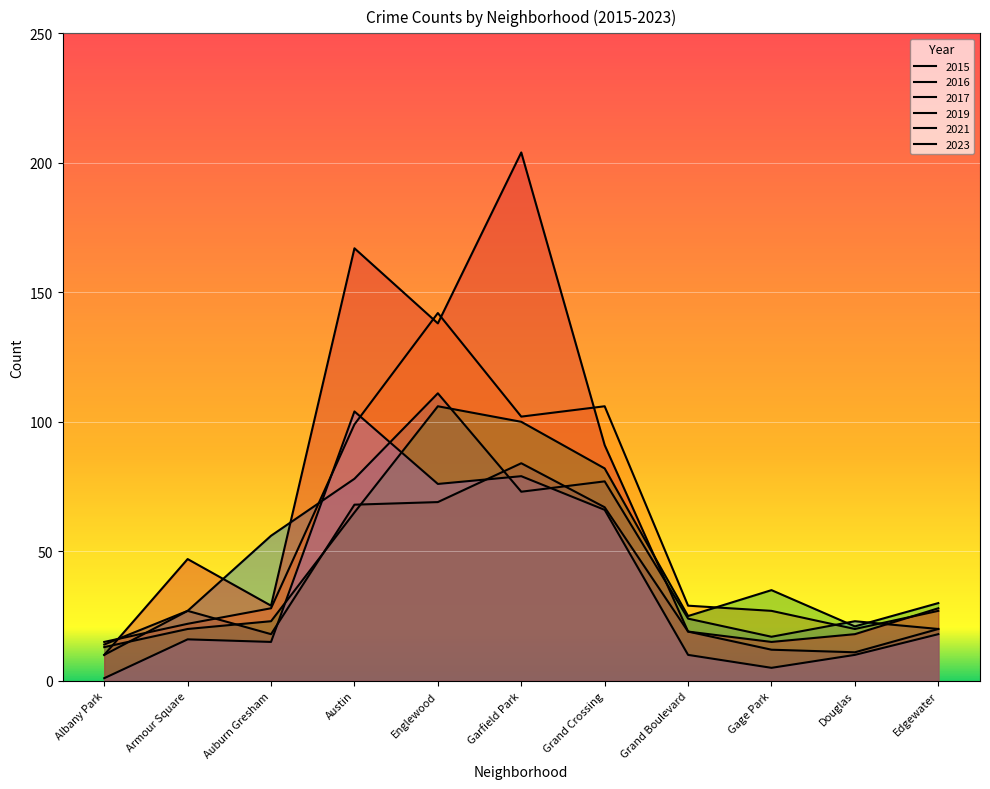

True or false: 2015 has more than 2 interior local peaks.

True